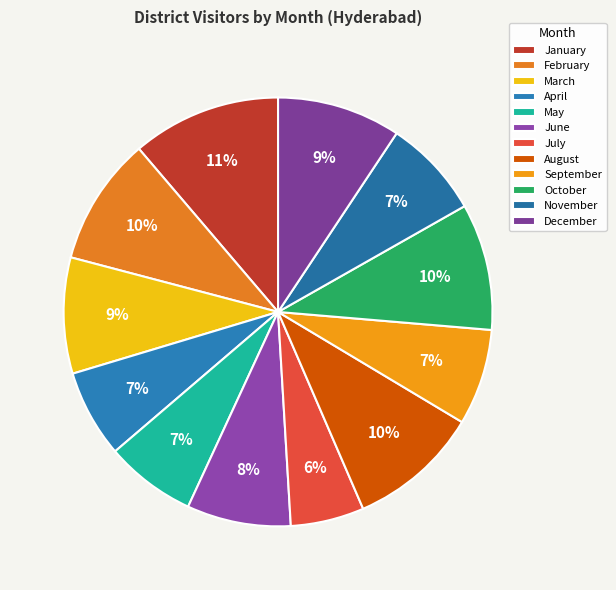

What percentage do February and July together represent?

15.2%